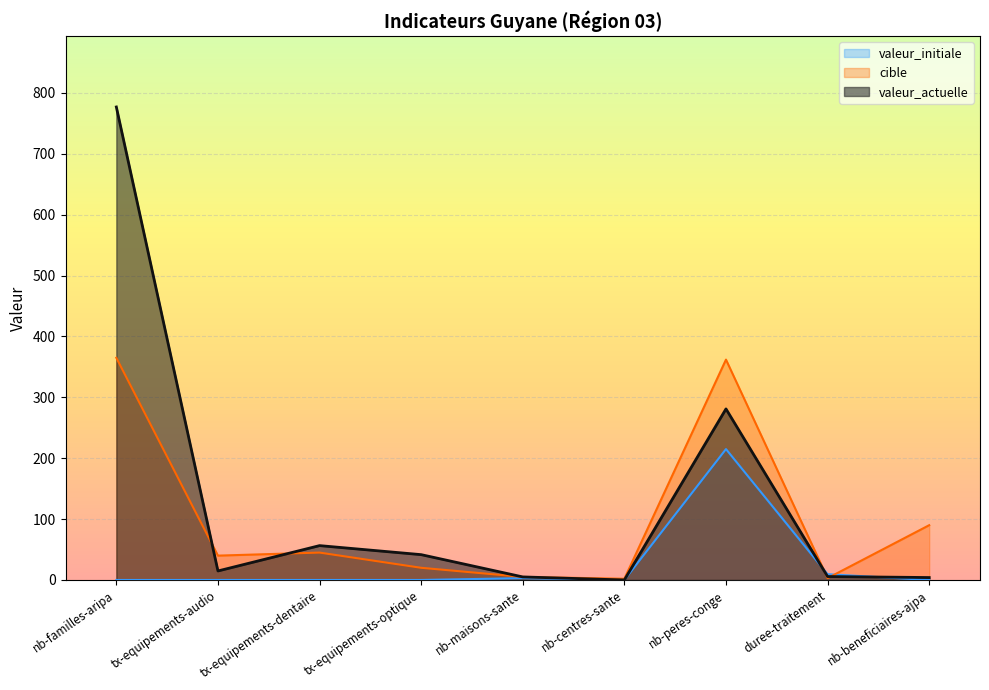

Is the value of valeur_initiale at nb-peres-conge greater than the value of valeur_actuelle at tx-equipements-dentaire?

Yes